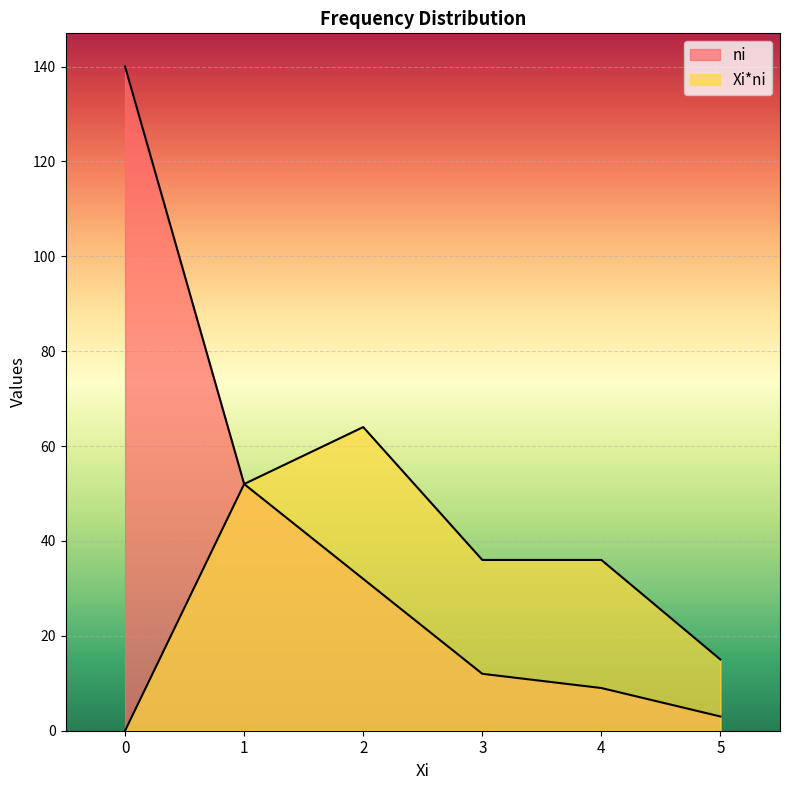

The Xi*ni series shows 25 at 2. True or false?

False